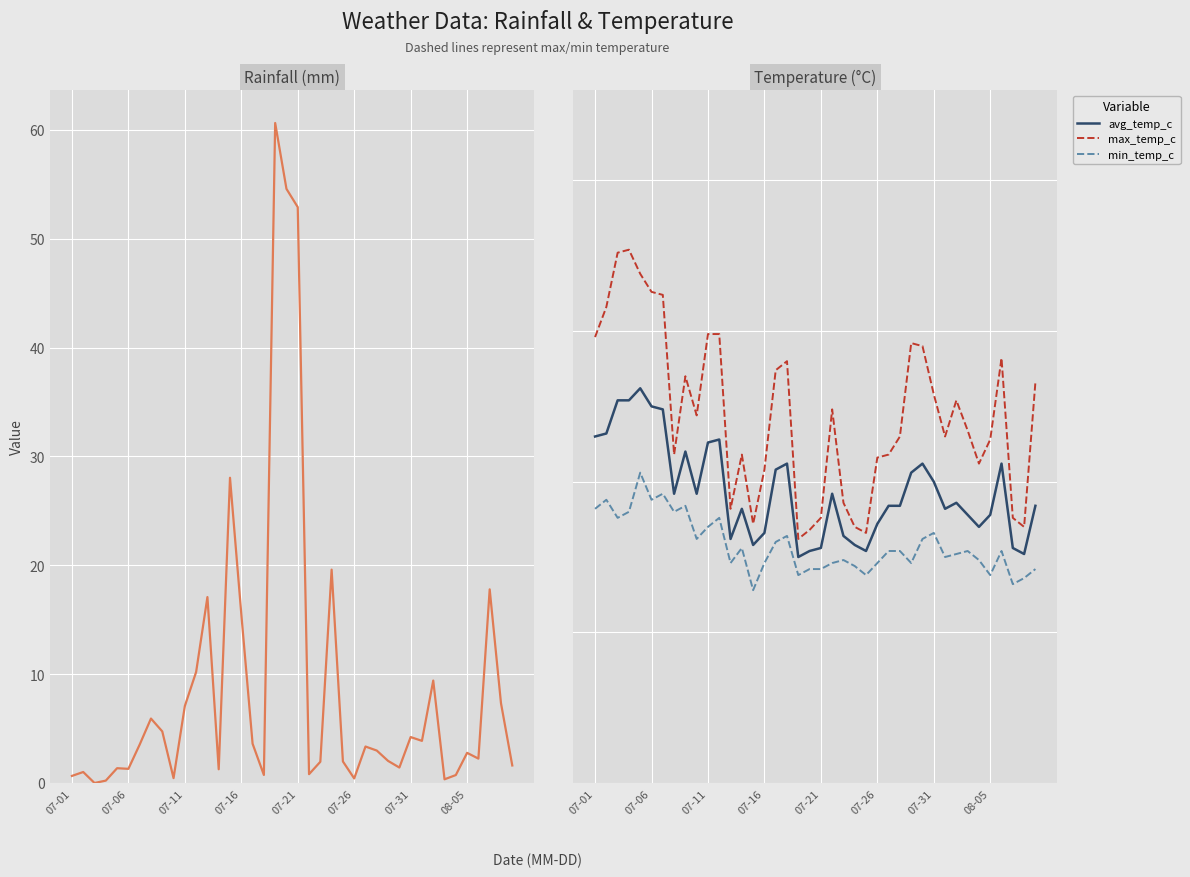

True or false: min_temp_c and max_temp_c intersect in this chart.

False